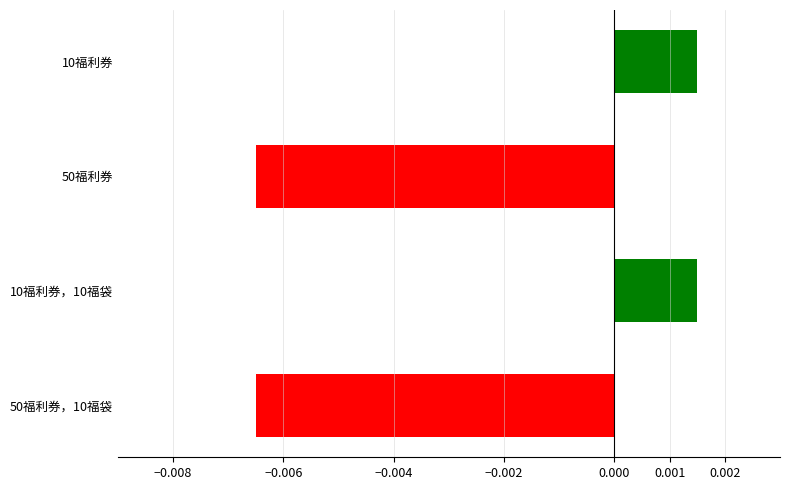

Which has a higher value, 50福利券，10福袋 or 10福利券?

10福利券